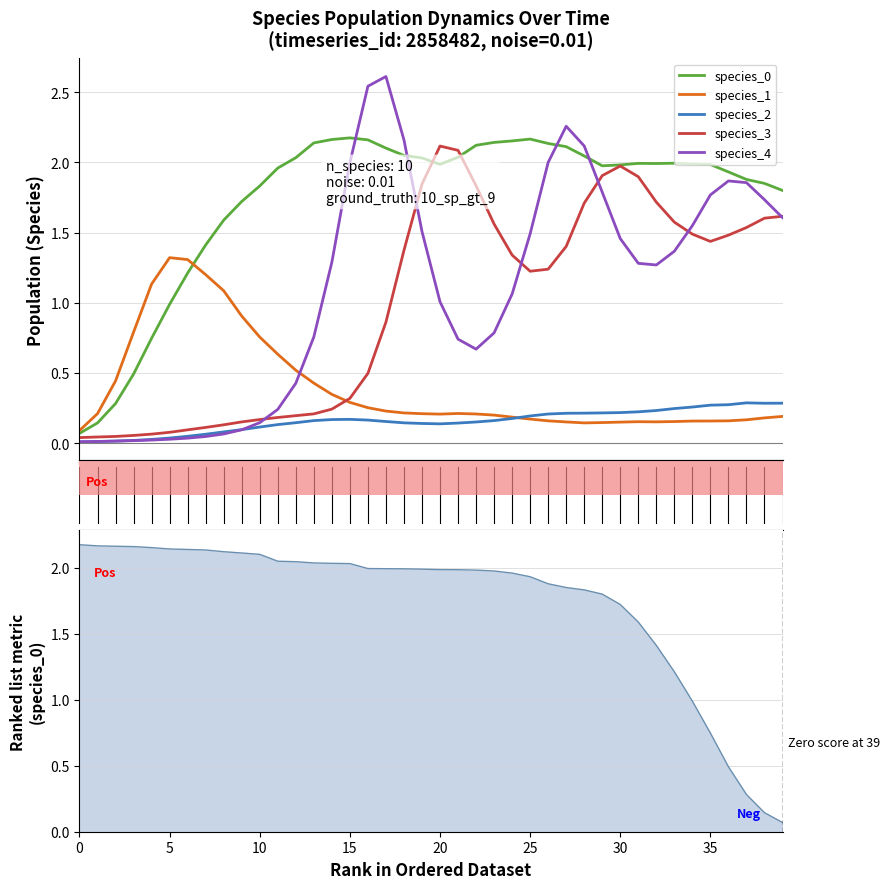

Which series ends up on top after the final intersection of species_1 and species_3?

species_3